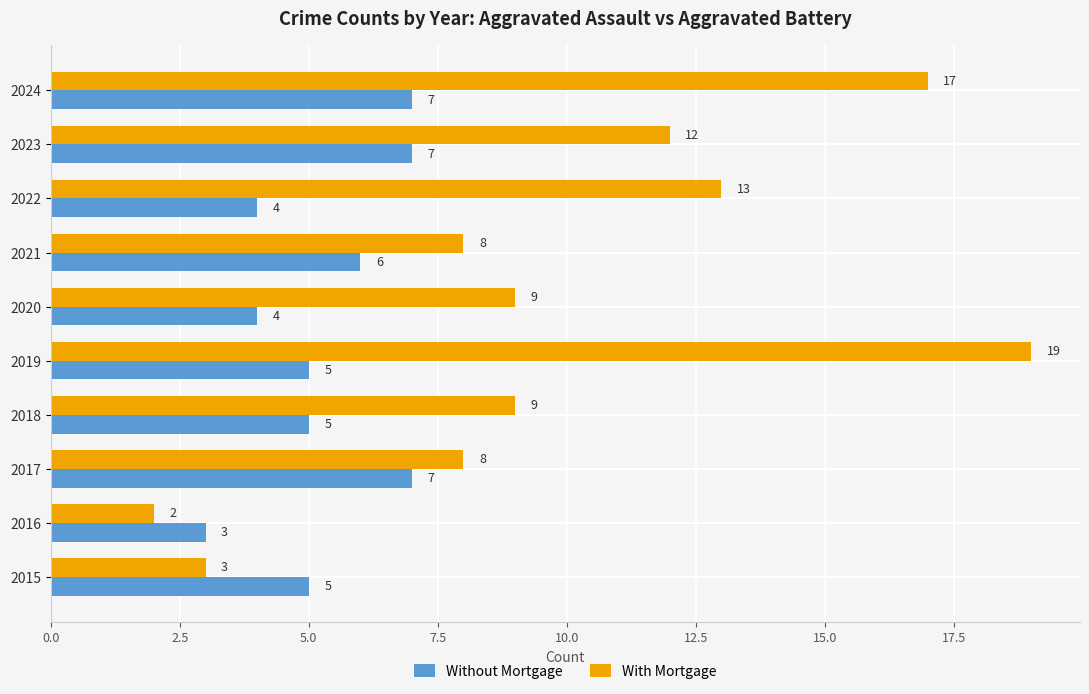

What are all the series names shown in the legend?

Without Mortgage, With Mortgage